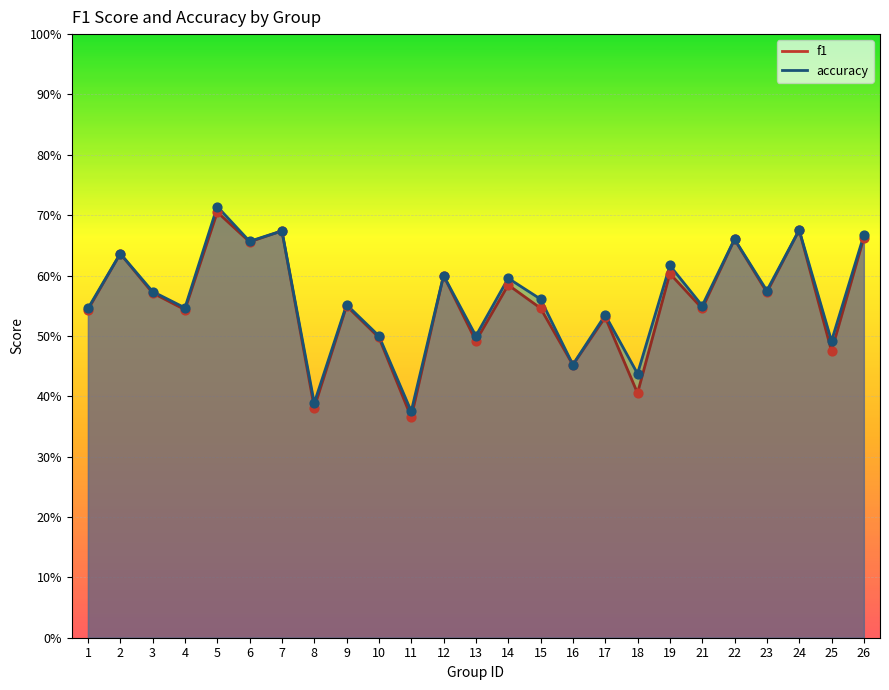

What are all the series names shown in the legend?

f1, accuracy